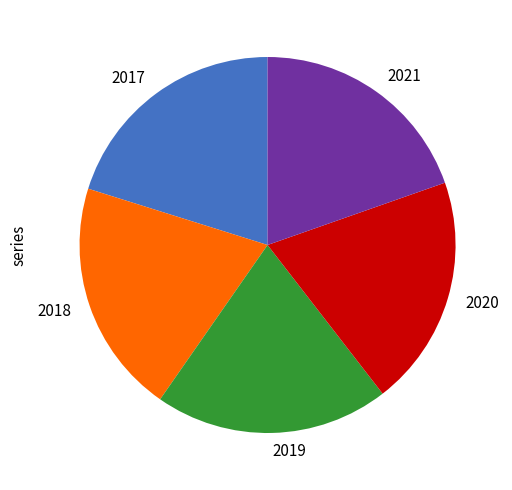

Is it true that 2020 is 33% of the pie?

False